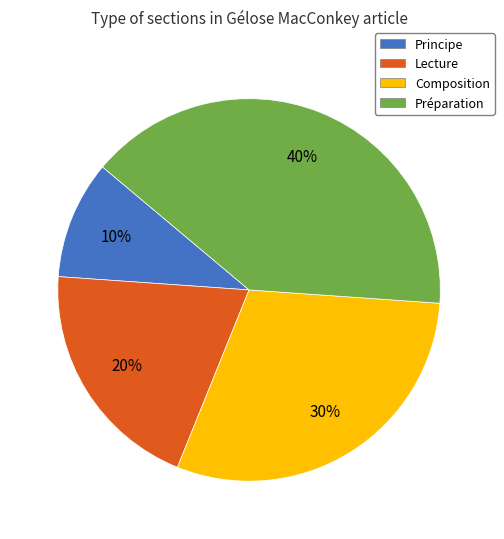

Which slice is the largest?

Préparation